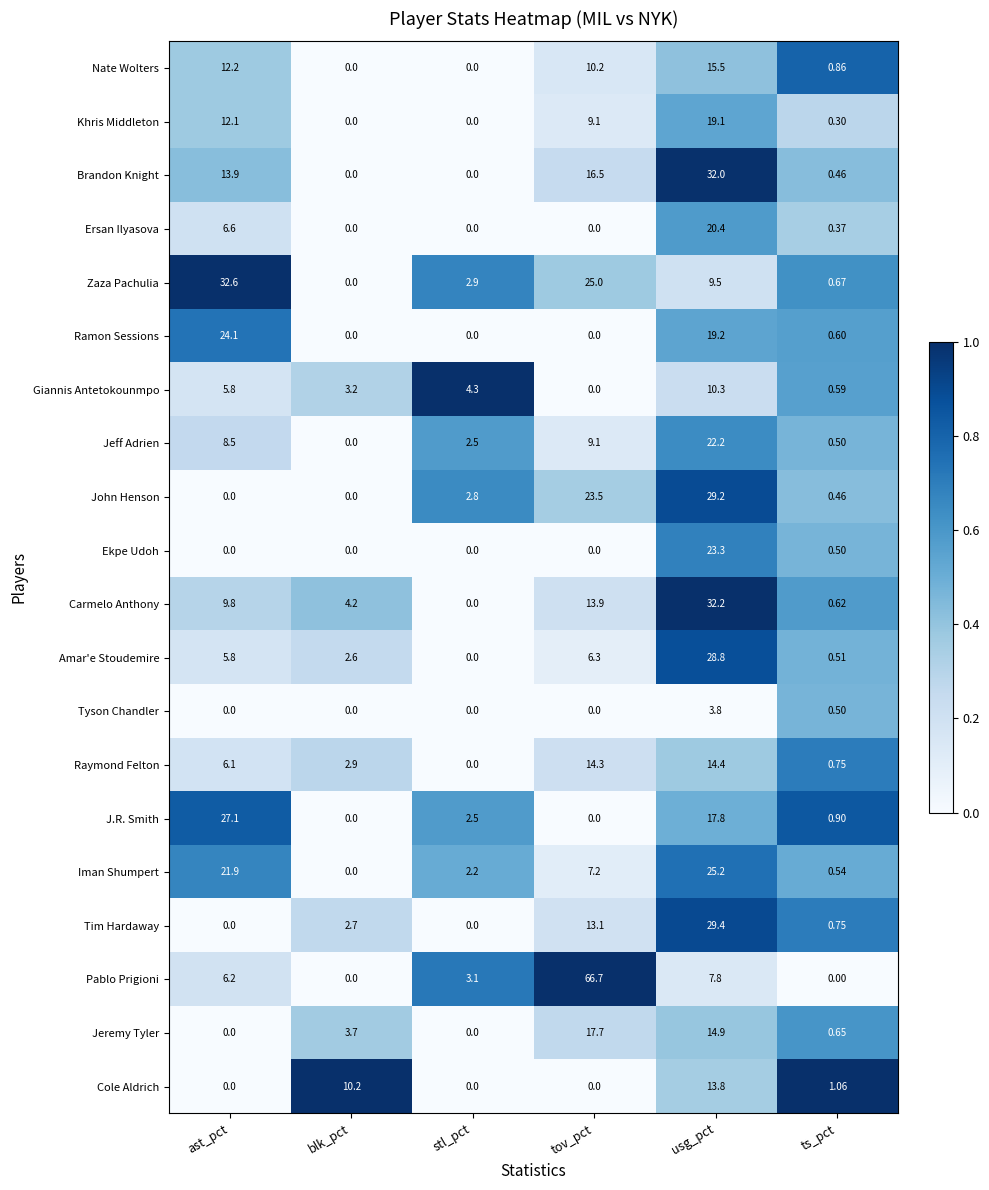

At which label does Khris Middleton first exceed 9?

ast_pct